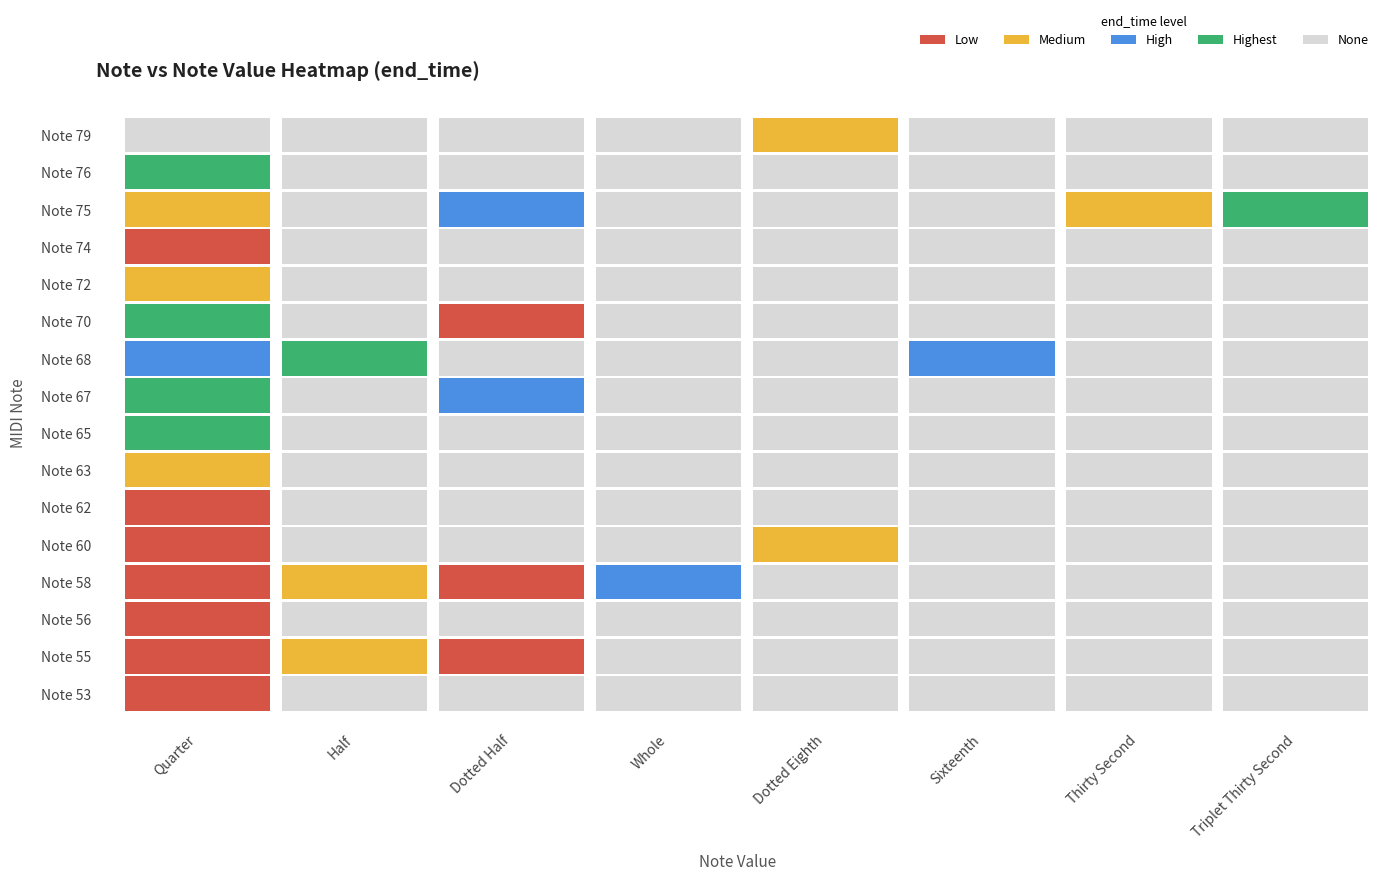

Reading left to right, transcribe all the data shown in this chart.

Quarter: 185310	141790	165854	141790	165854	185310	223709	360413	408030	277982	408030	248286	185310	243678	431582	0
Half: 0	204766	0	204766	0	0	0	0	0	431582	0	0	0	0	0	0
Dotted Half: 0	116190	0	116190	0	0	0	0	288734	0	116190	0	0	288734	0	0
Whole: 0	0	0	288734	0	0	0	0	0	0	0	0	0	0	0	0
Dotted Eighth: 0	0	0	0	248286	0	0	0	0	0	0	0	0	0	0	248286
Sixteenth: 0	0	0	0	0	0	0	0	0	277982	0	0	0	0	0	0
Thirty Second: 0	0	0	0	0	0	0	0	0	0	0	0	0	243678	0	0
Triplet Thirty Second: 0	0	0	0	0	0	0	0	0	0	0	0	0	408030	0	0